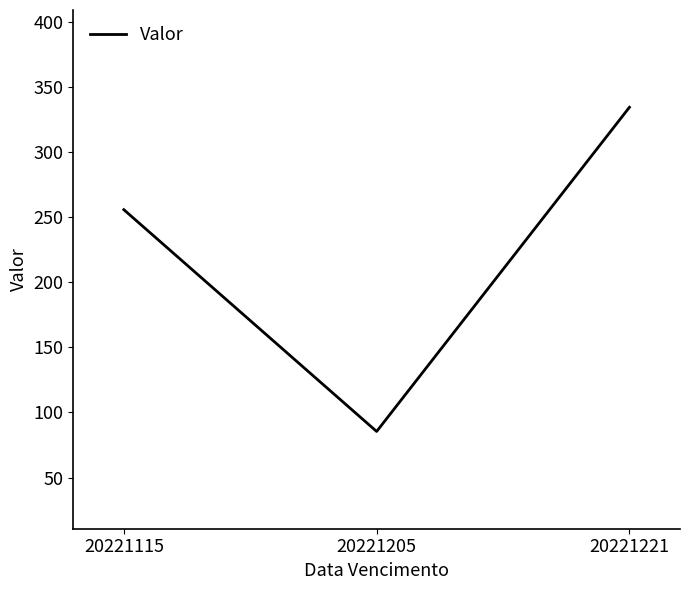

What value does the data have at 20221221?

334.5